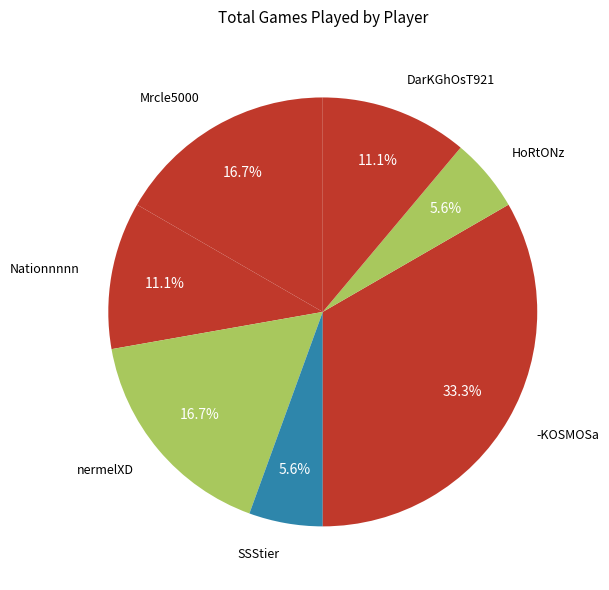

Count the number of slices in the pie.

7